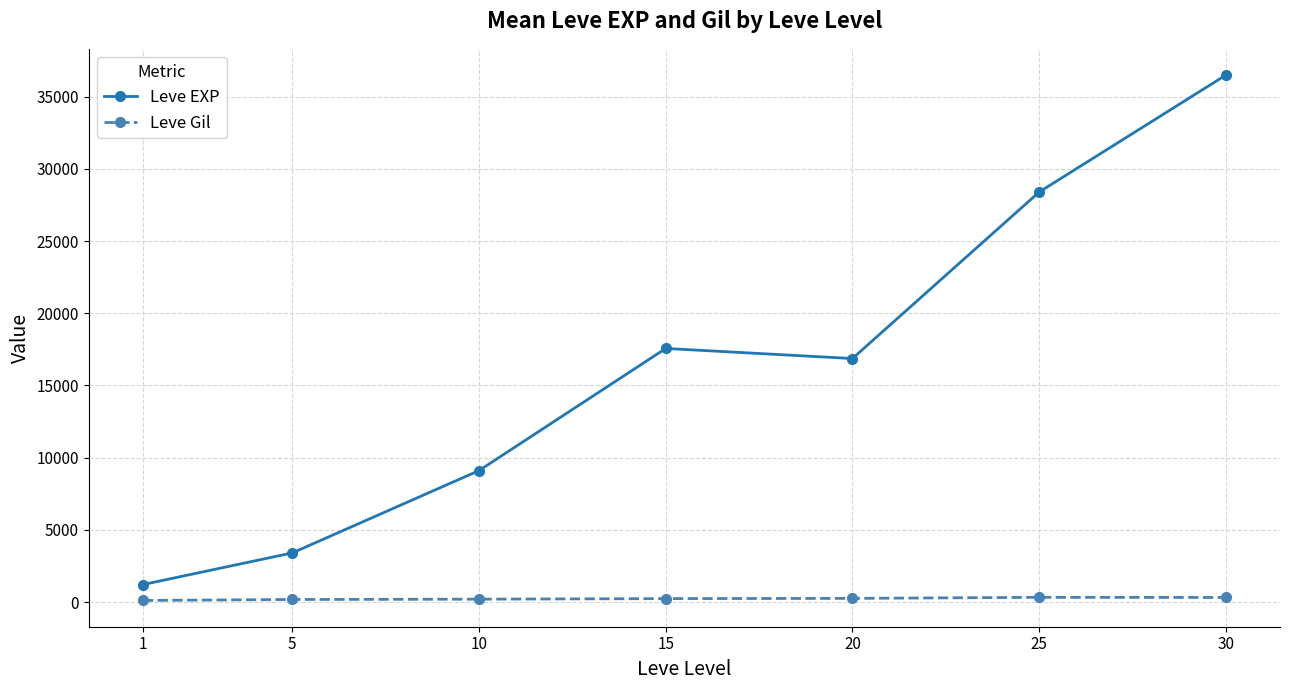

Which series has the largest range (max minus min)?

Leve EXP